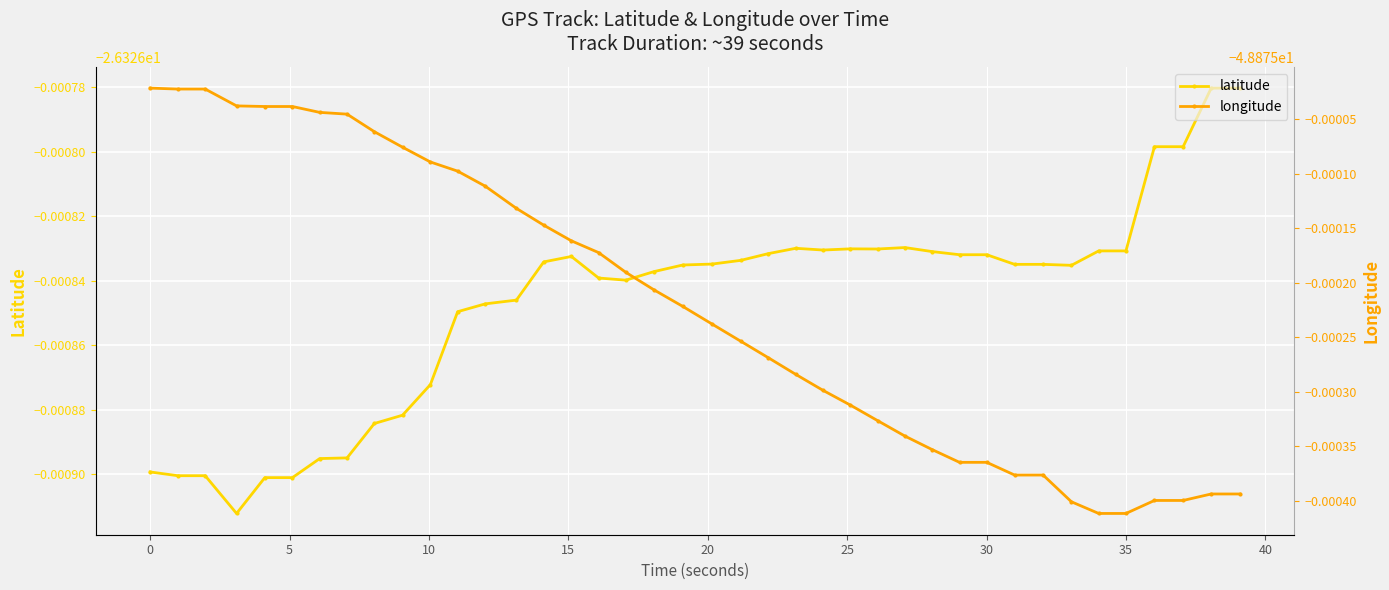

List the series in order of their peak value, highest first.

latitude, longitude